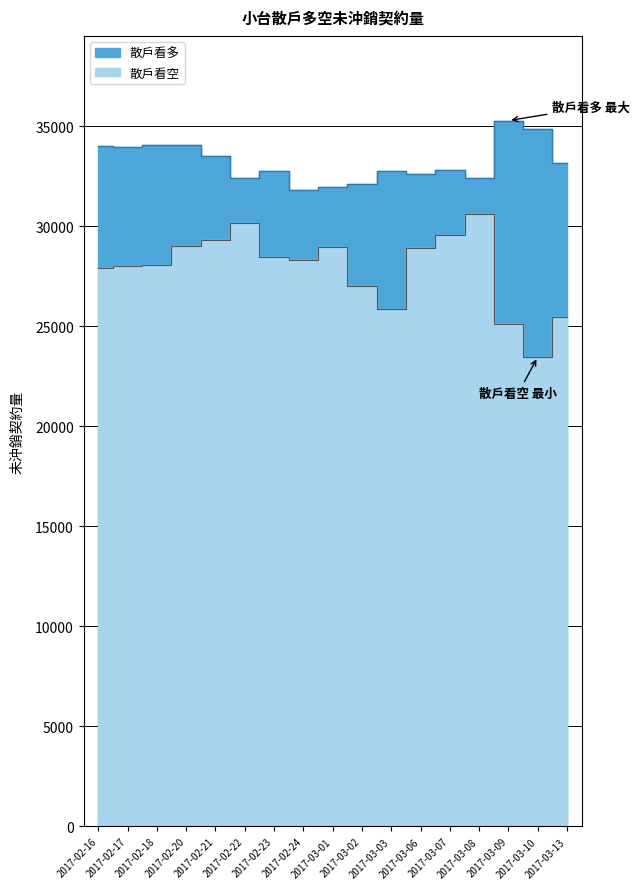

Is it true that 散戶看空 equals 22405 at 2017-02-16?

False